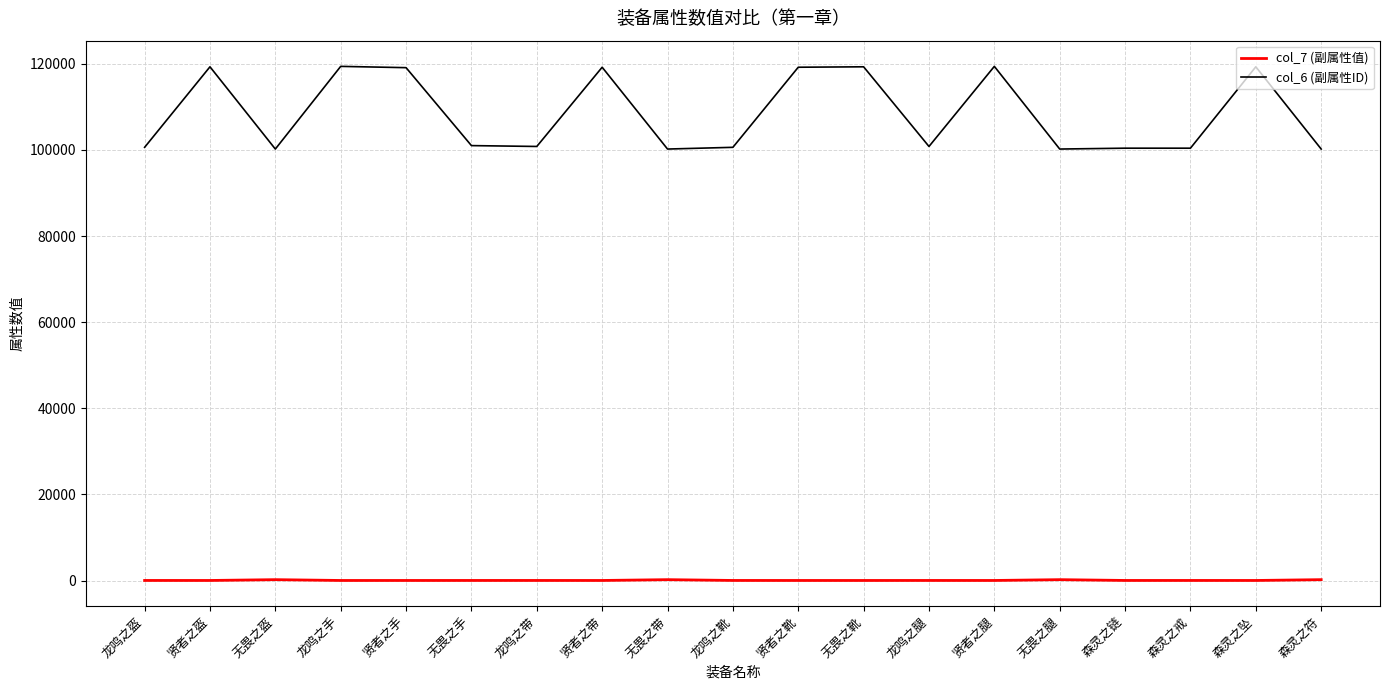

The col_7 (副属性值) series shows 15 at 龙鸣之腿. True or false?

True